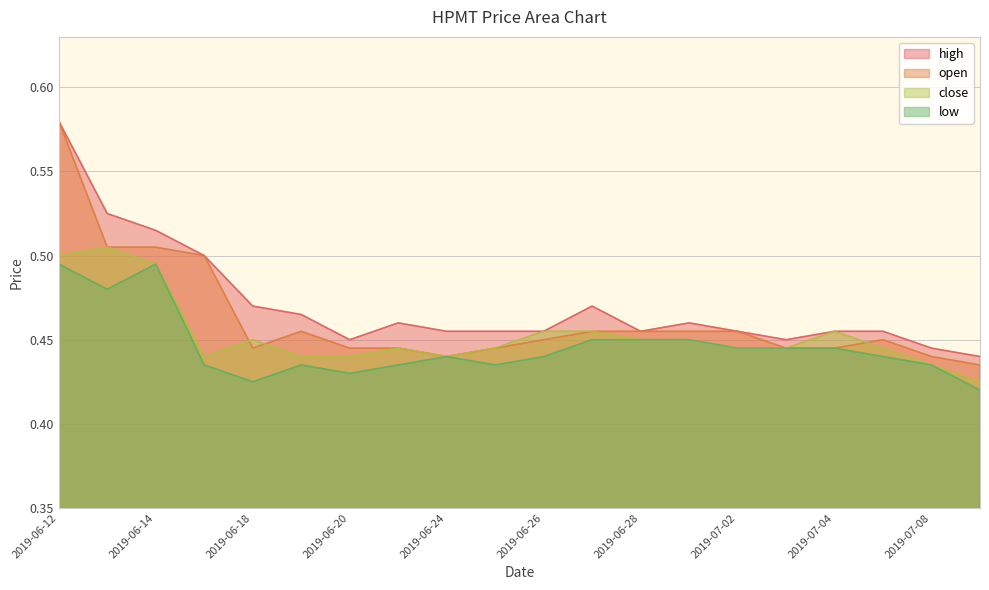

Which series has the widest spread of values?

open